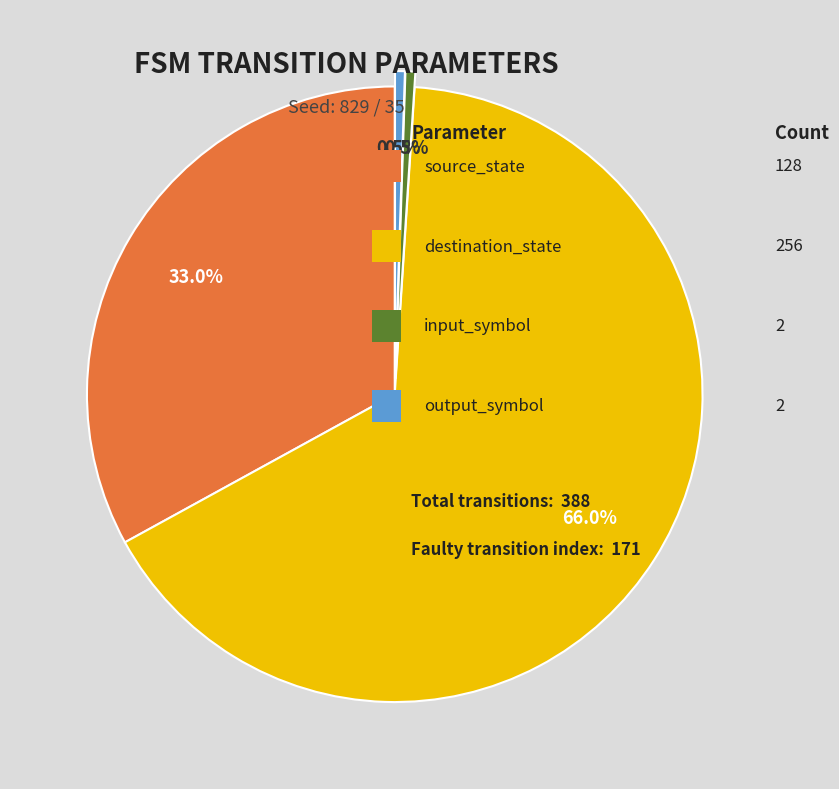

Does any single category account for the majority?

Yes